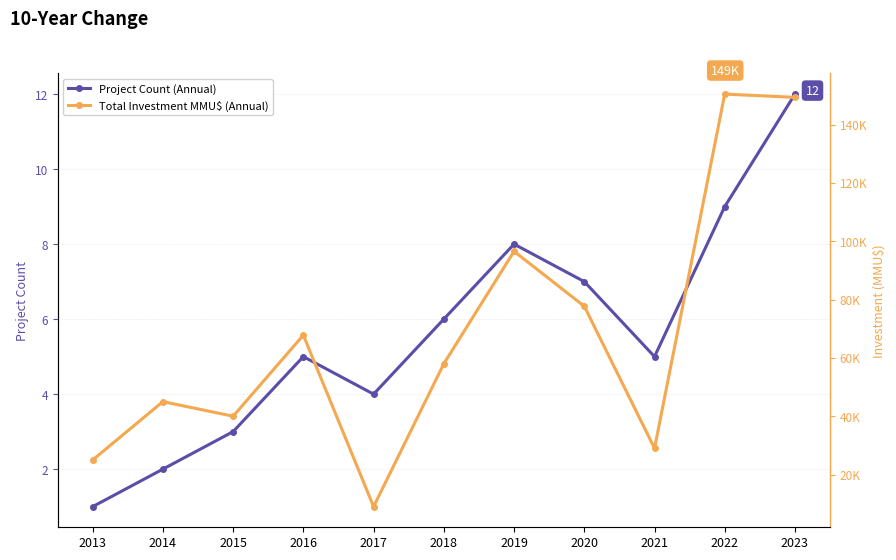

Rank the series by their maximum value, from lowest to highest.

Project Count (Annual), Total Investment MMU$ (Annual)